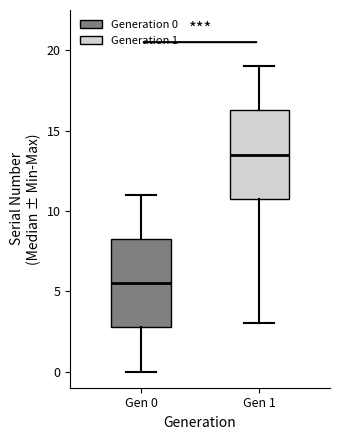

Which box's median line is the lowest?

Gen 0